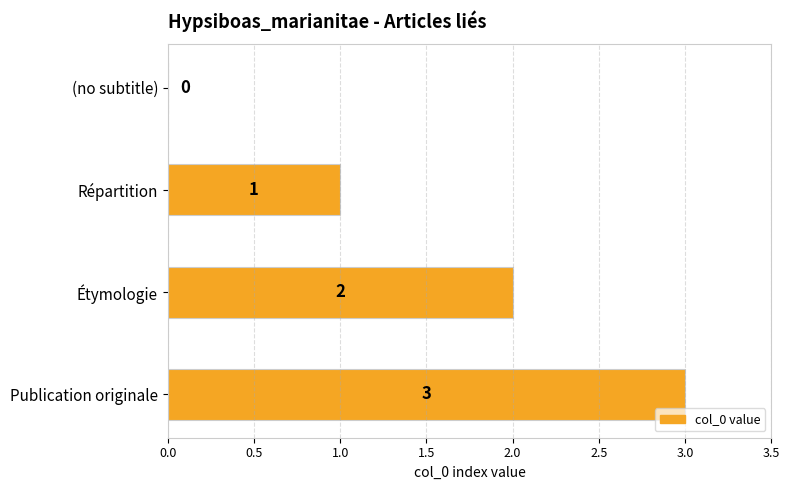

What is the sum of all values?

6